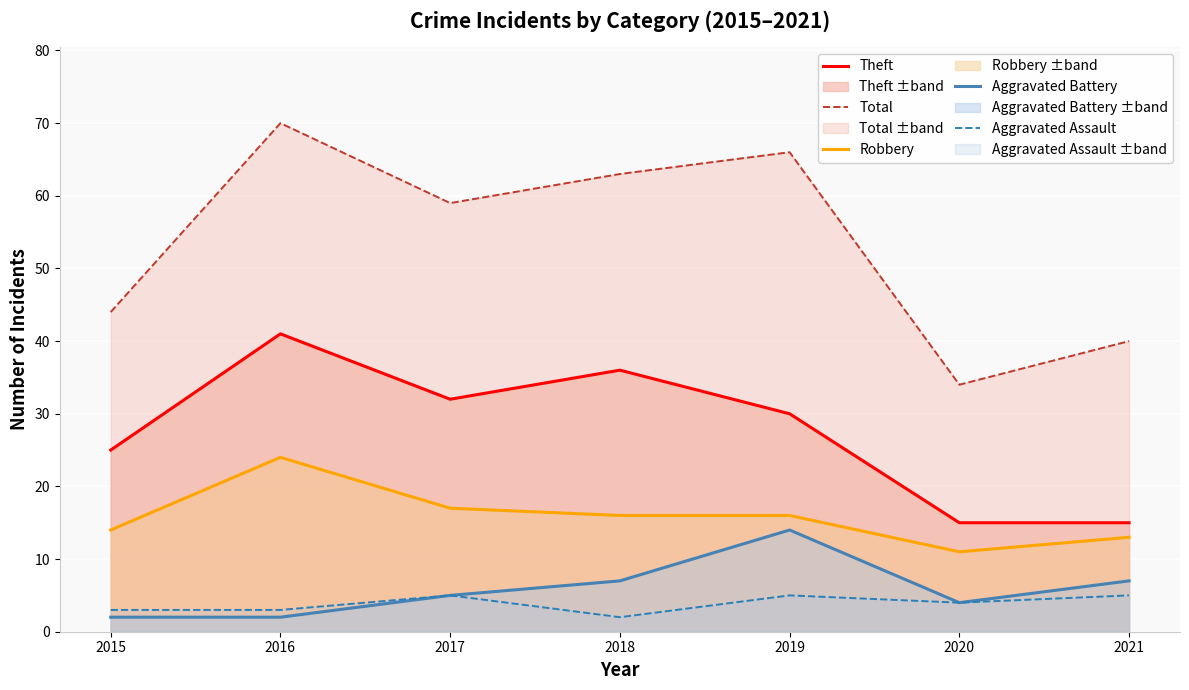

Reading right to left, list all the values displayed in this chart.

Theft: 2021=15	2020=15	2019=30	2018=36	2017=32	2016=41	2015=25
Total: 2021=40	2020=34	2019=66	2018=63	2017=59	2016=70	2015=44
Robbery: 2021=13	2020=11	2019=16	2018=16	2017=17	2016=24	2015=14
Aggravated Battery: 2021=7	2020=4	2019=14	2018=7	2017=5	2016=2	2015=2
Aggravated Assault: 2021=5	2020=4	2019=5	2018=2	2017=5	2016=3	2015=3